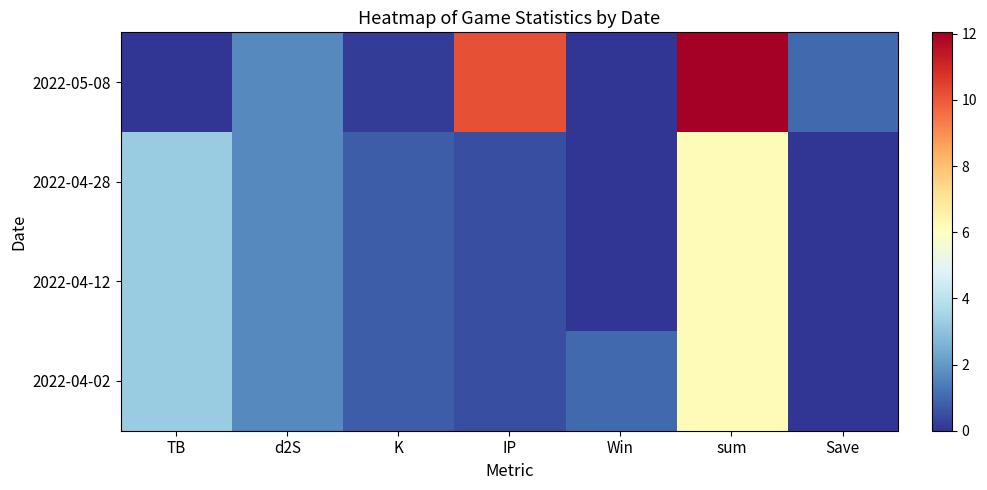

What is the total value across all series at IP?

11.7